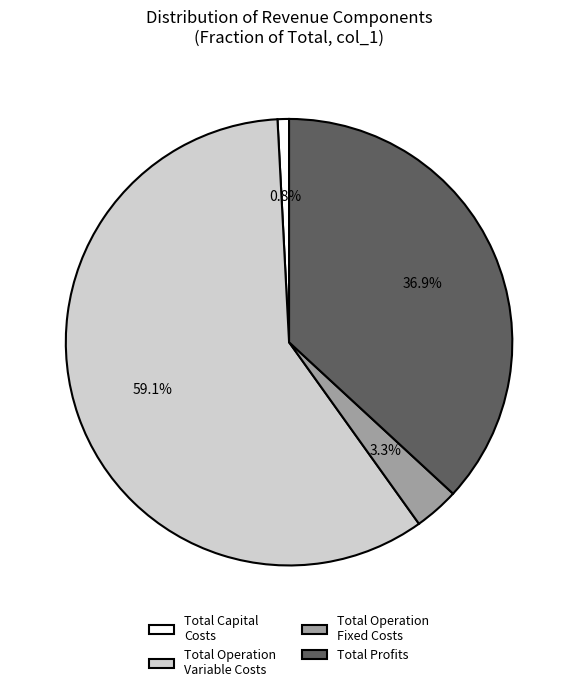

What is the largest slice in the pie chart?

Total Operation Variable Costs